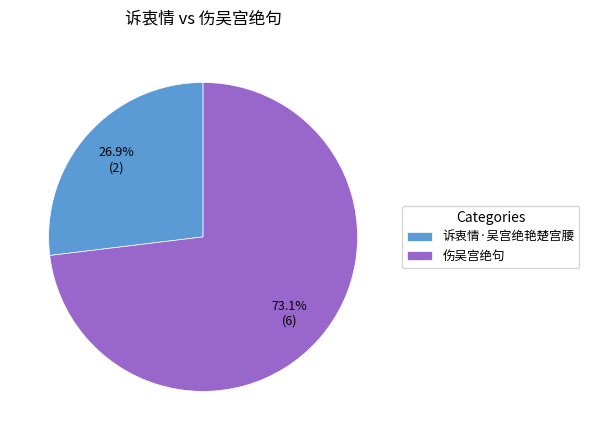

Approximately how many times larger is the value at 诉衷情·吴宫绝艳楚宫腰 compared to 伤吴宫绝句?

0.4